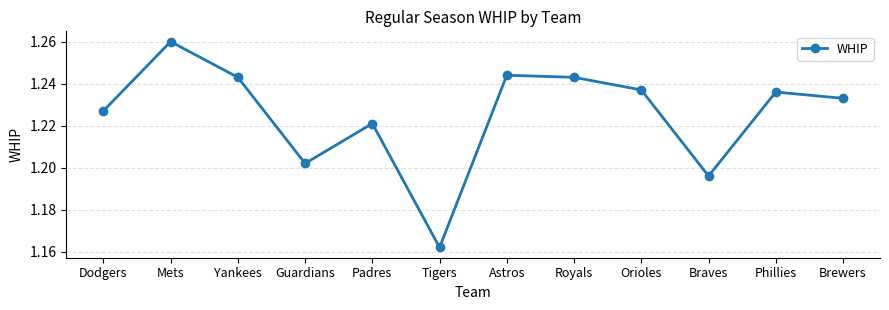

What position from the right is Royals?

5